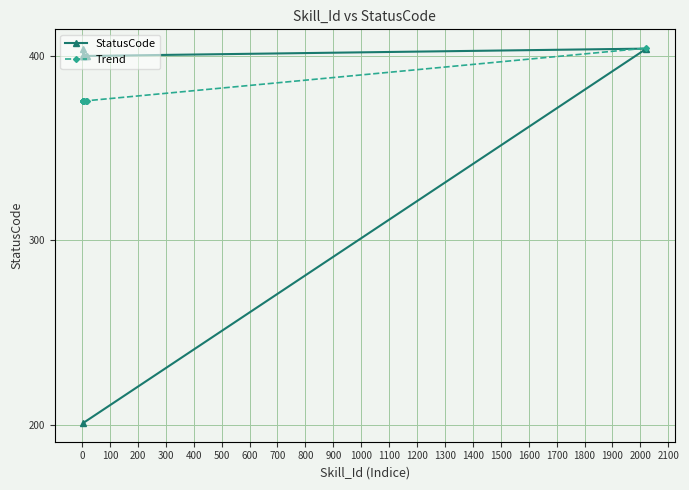

Which series ends up on top after the final intersection of StatusCode and Trend?

Trend